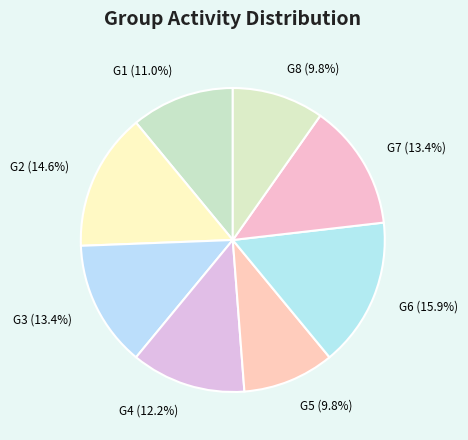

Is it true that G6 is 16% of the pie?

True